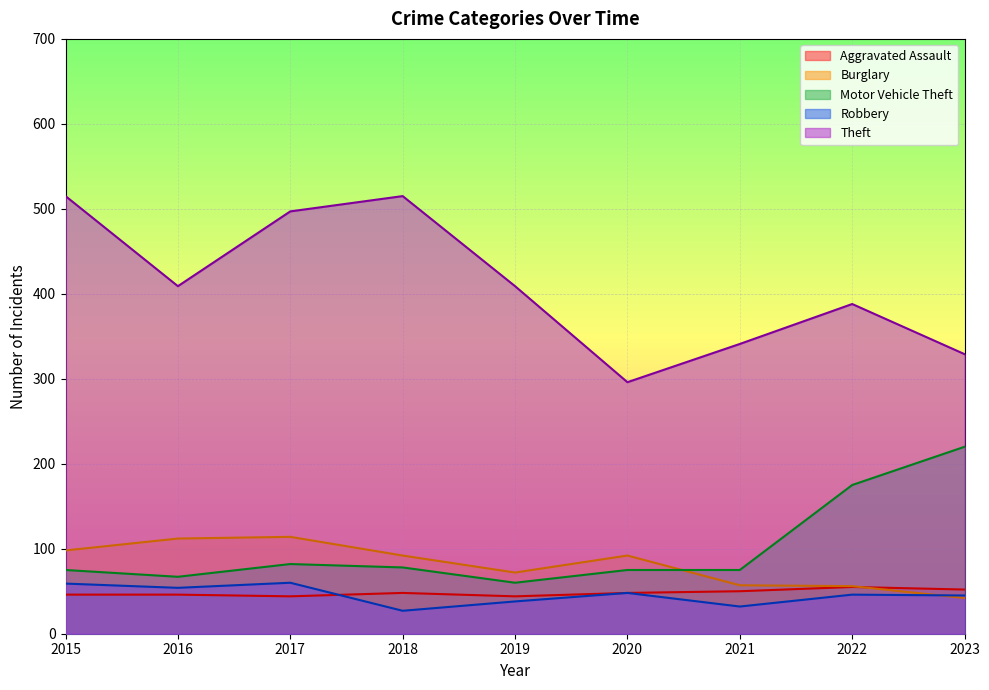

Is the value of Theft at 2018 greater than the value of Motor Vehicle Theft at 2021?

Yes